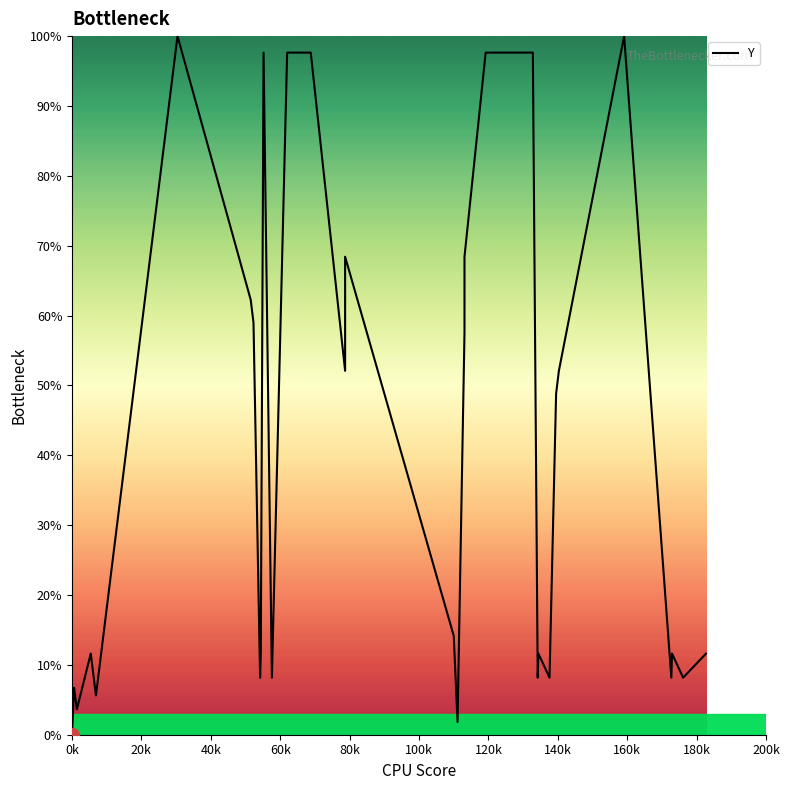

Is it true that the value at 34 is 69.4?

False